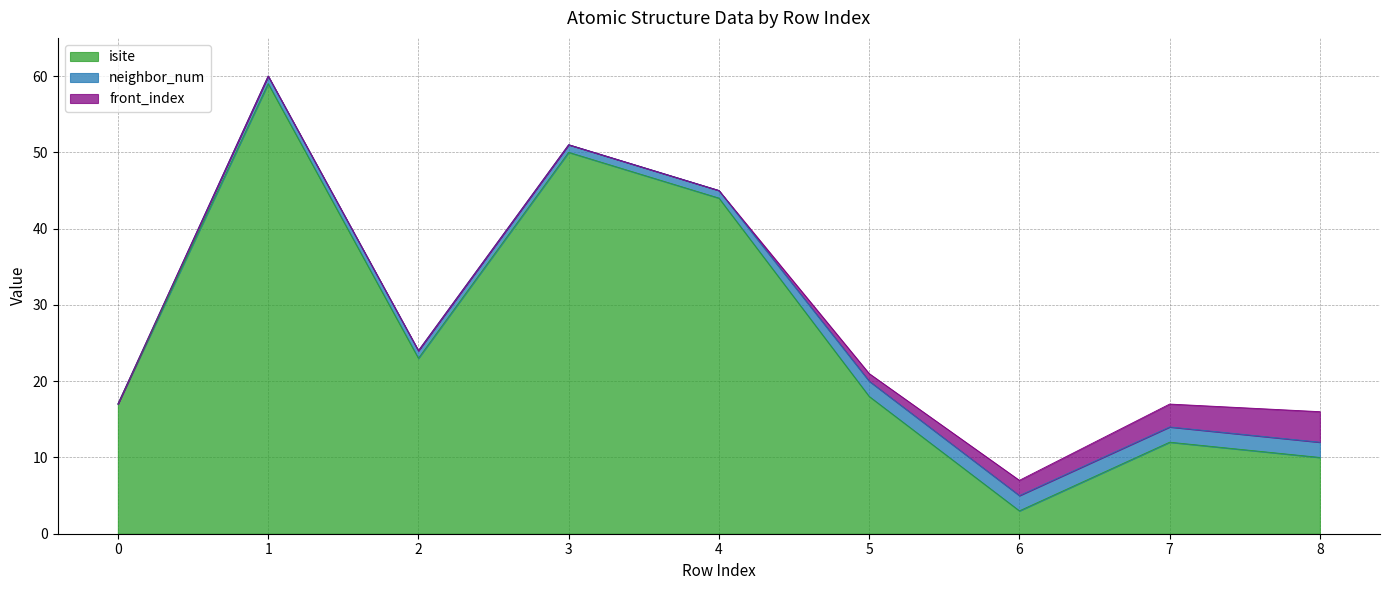

Reading left to right, list all the values displayed in this chart.

isite: 0=17	1=59	2=23	3=50	4=44	5=18	6=3	7=12	8=10
neighbor_num: 0=0	1=1	2=1	3=1	4=1	5=2	6=2	7=2	8=2
front_index: 0=0	1=0	2=0	3=0	4=0	5=1	6=2	7=3	8=4